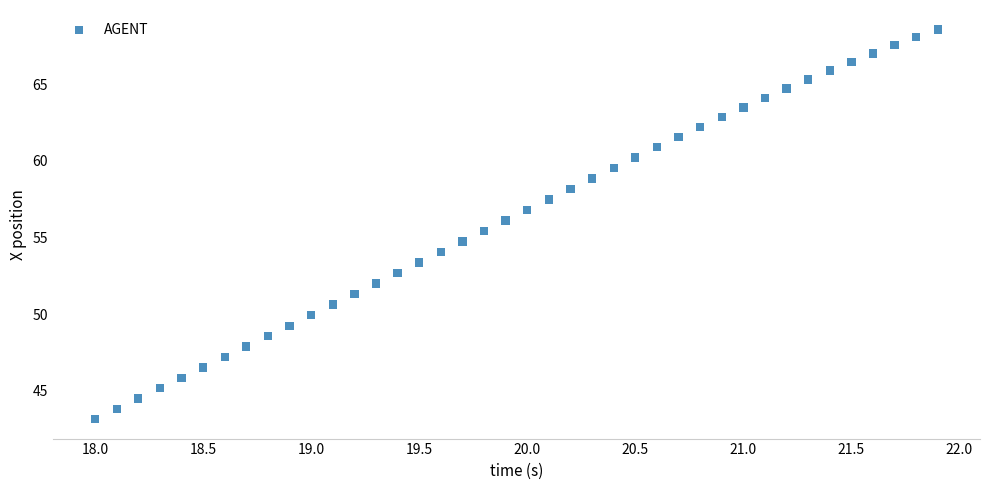

What is the range of Y values (max minus min)?

25.5